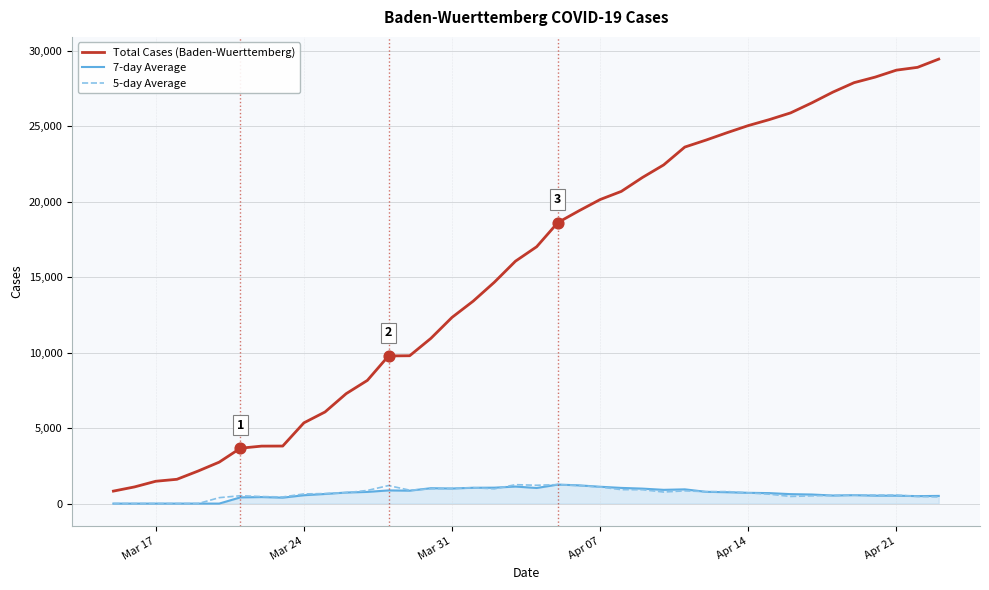

At how many categories does at least one series exceed 15154?

21